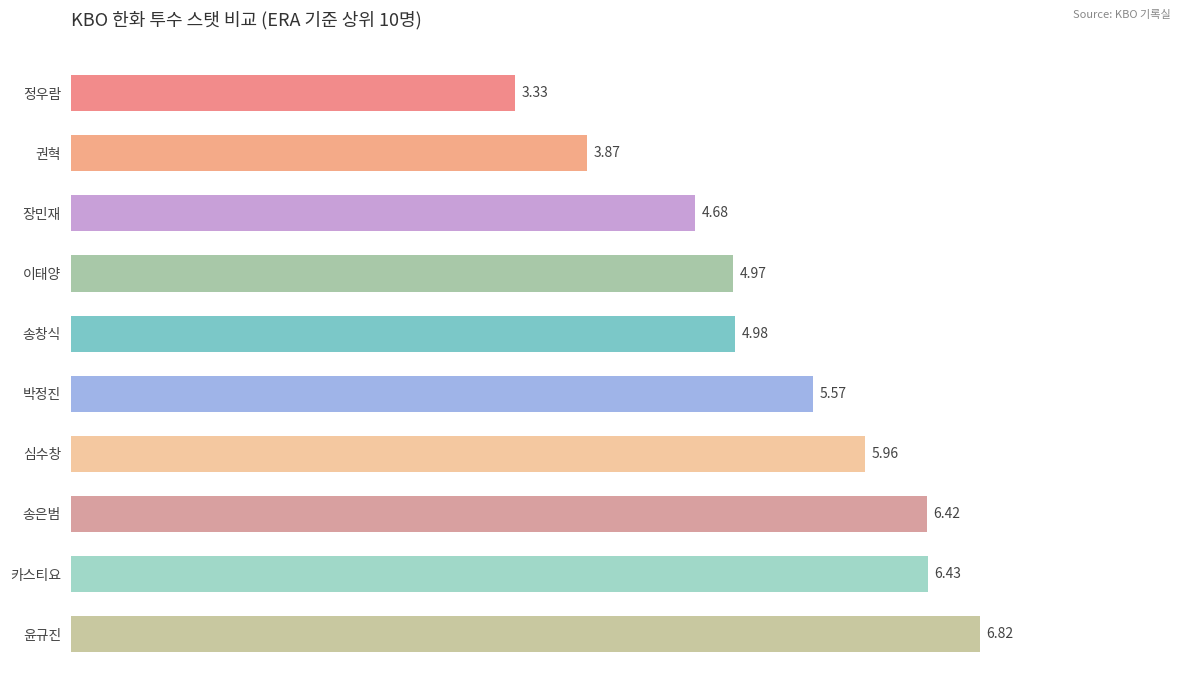

What is the label of the 3rd bar from the bottom?

송은범